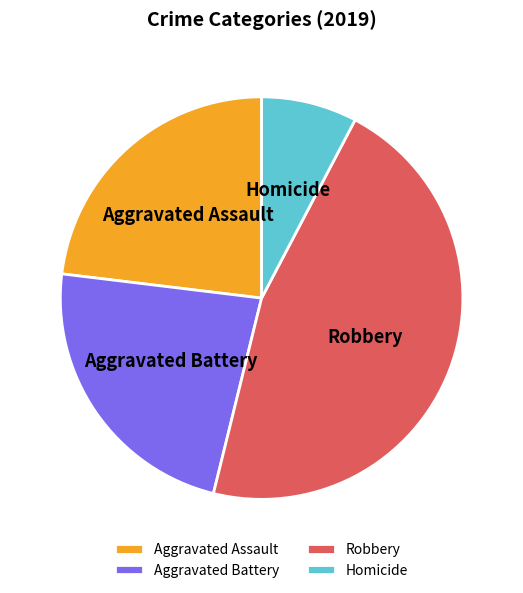

Between Robbery and Aggravated Battery, which is larger?

Robbery